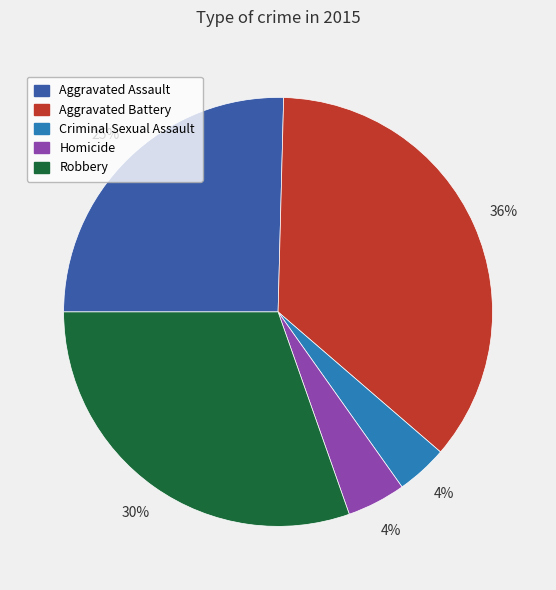

Which slice is the largest?

Aggravated Battery